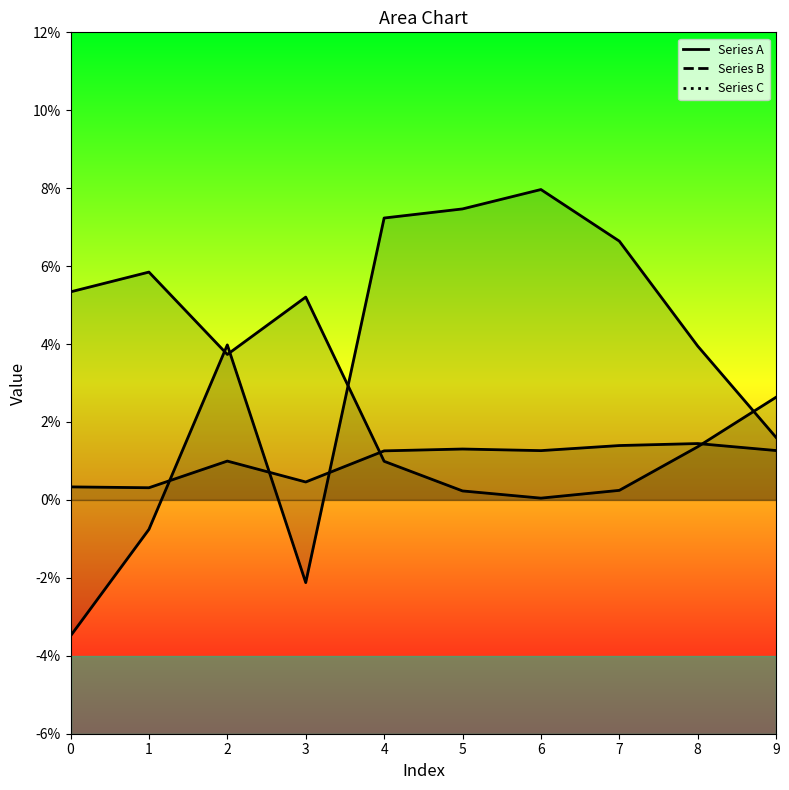

How many times do Series B and Series C cross each other?

3